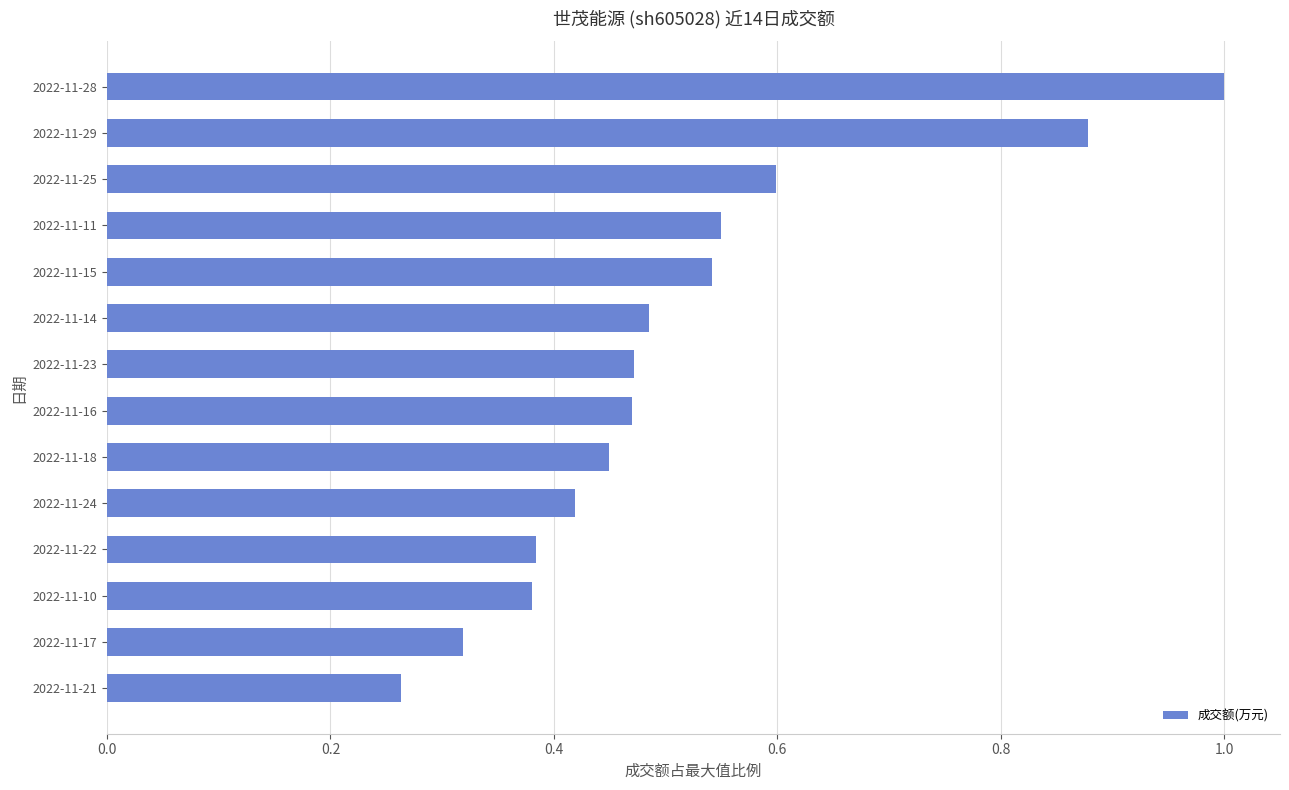

Where is the data nearest to the value 0?

2022-11-21